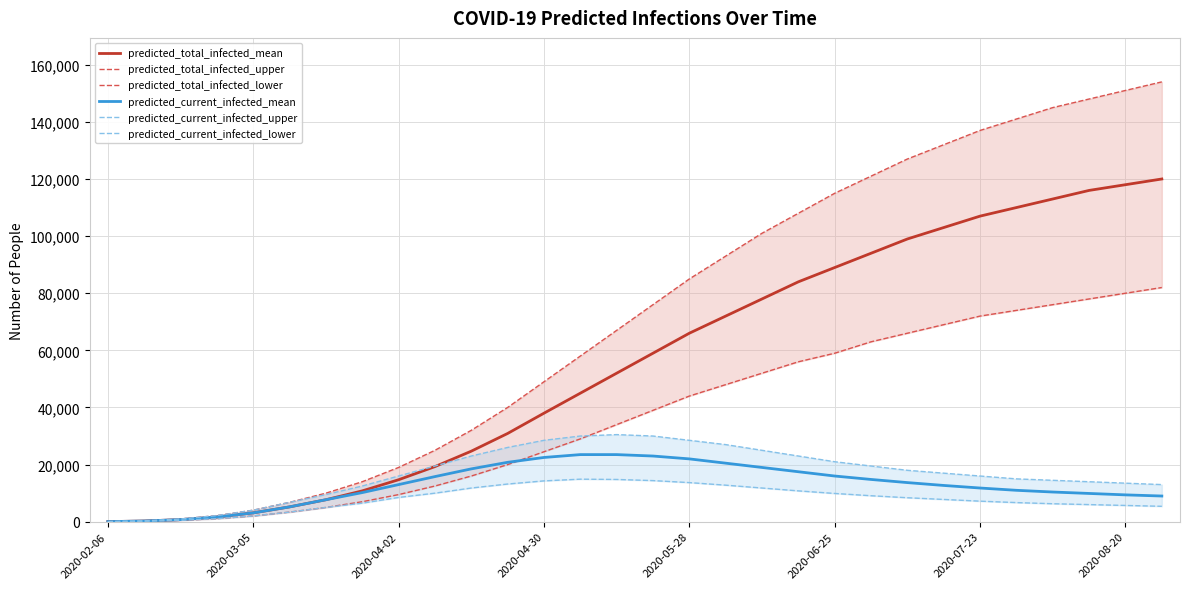

True or false: predicted_current_infected_mean has more than 1 points higher than both neighbors.

False